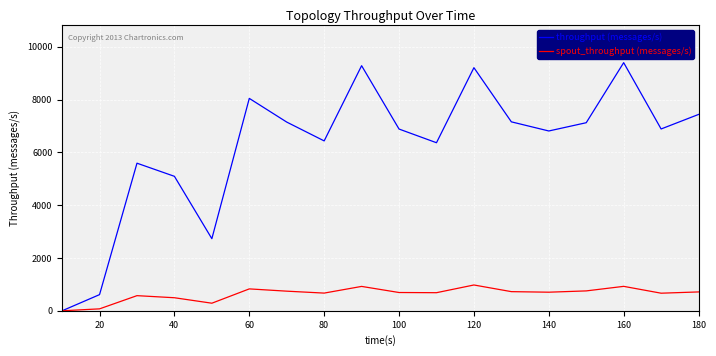

What is the average value of the spout_throughput (messages/s) series?

635